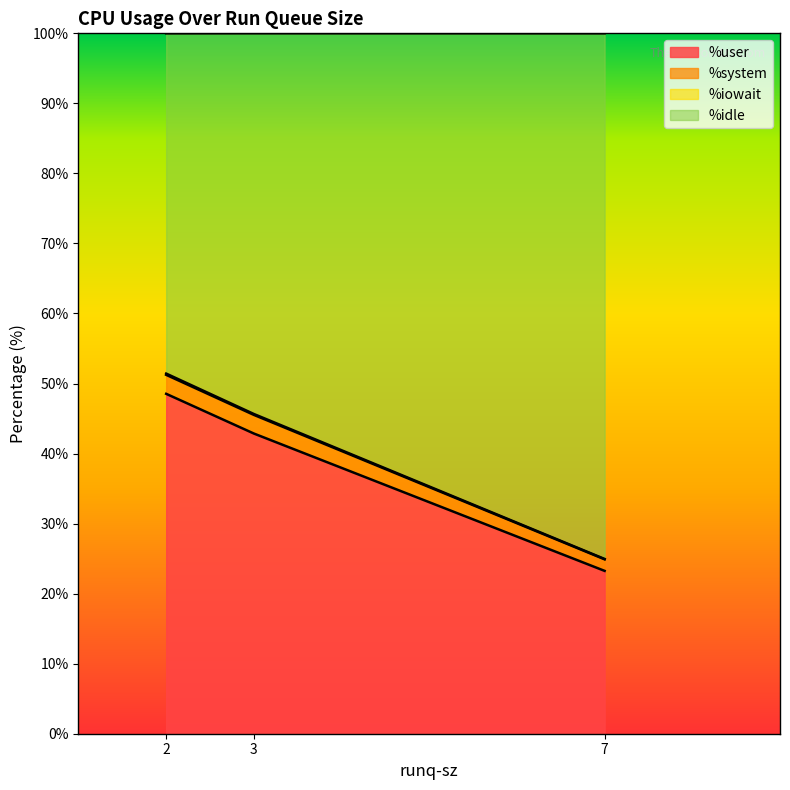

The %user series shows 23.2 at 7. True or false?

True